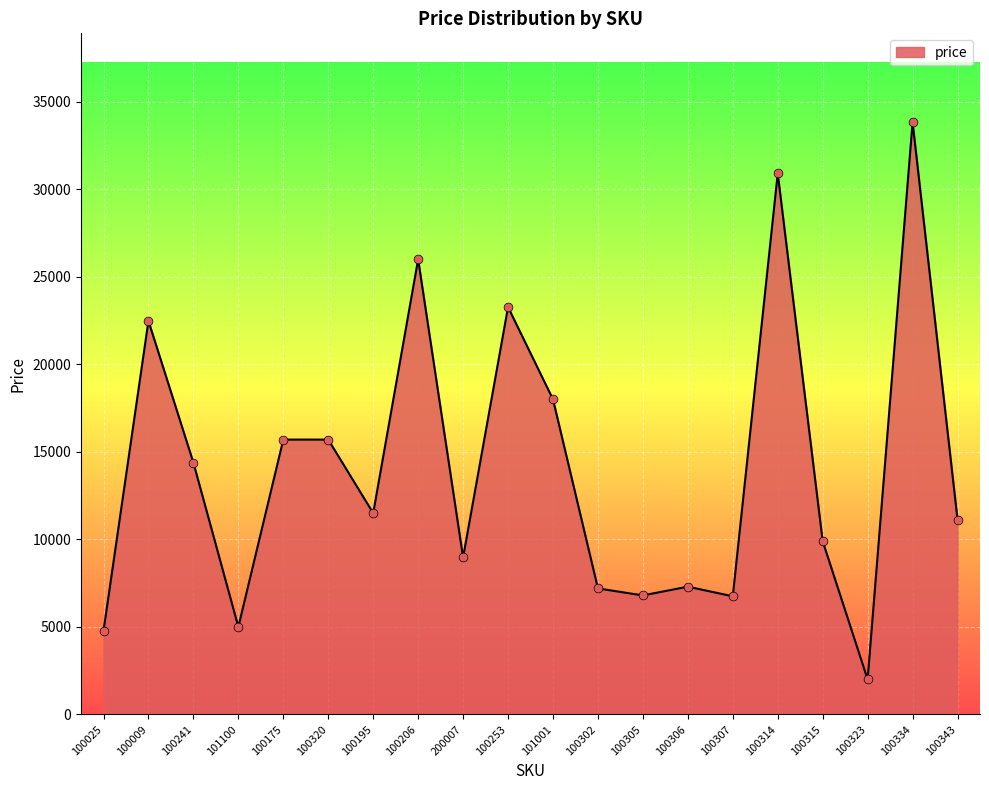

Between 100025 and 100241, which is larger?

100241